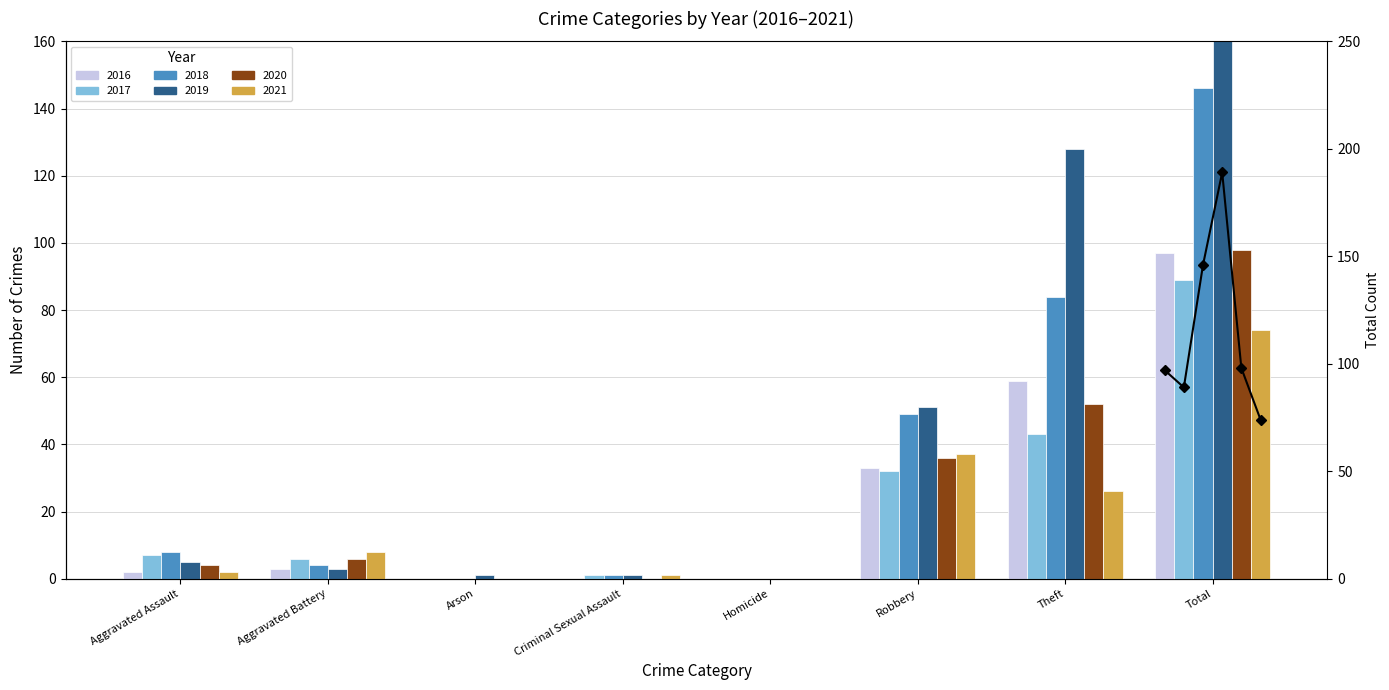

What is the maximum value shown in the chart?

189